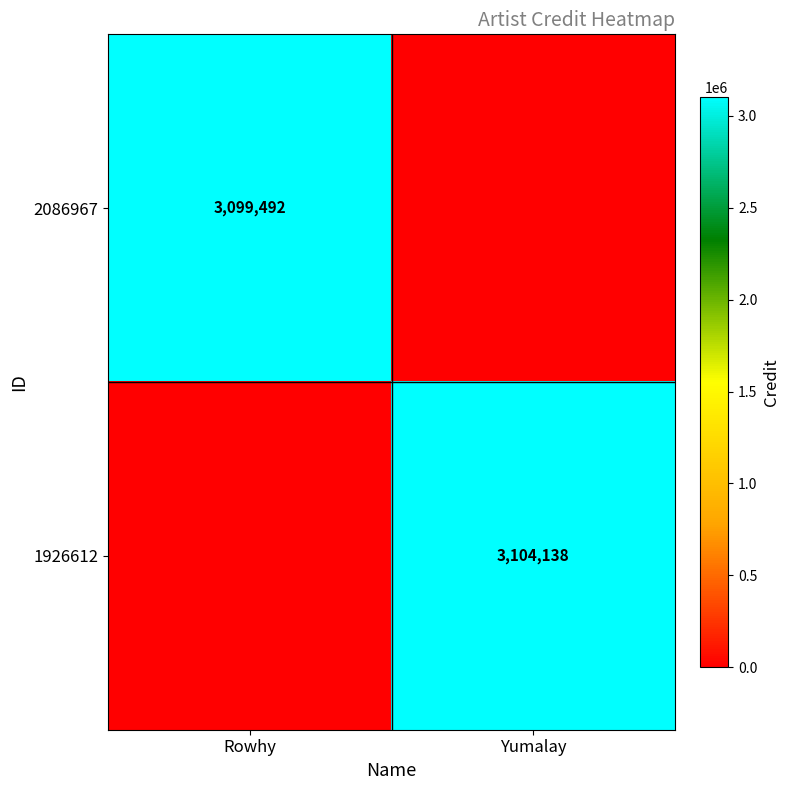

At which category is the sum across all series the highest?

Yumalay